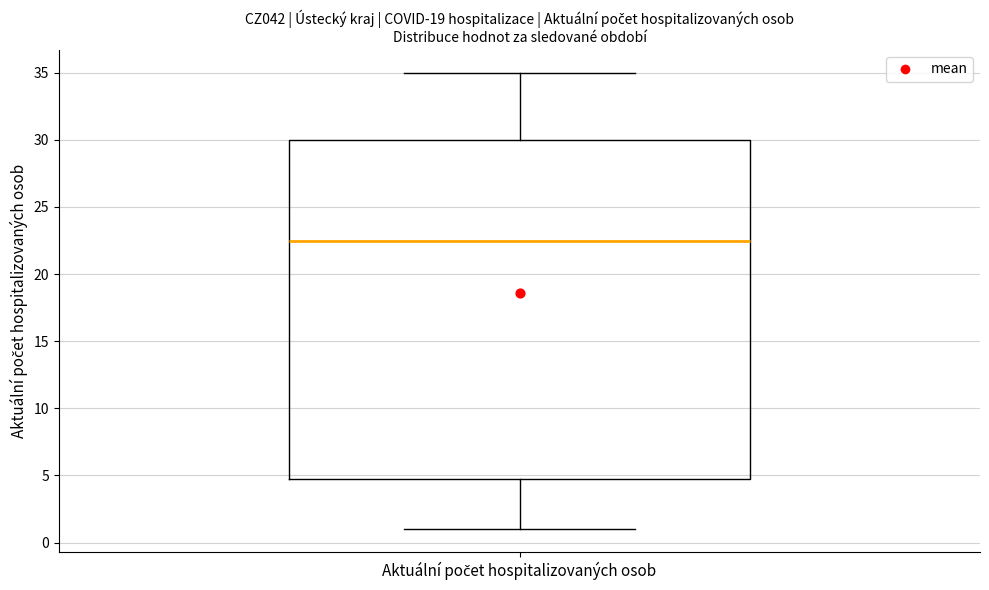

Read this box plot against the y-axis: the position of the median line, the range covered by the box, and the ends of both whiskers. The values are not printed on the chart, so give them approximately, as read against the axis.

median 22.5, box 5.0 to 30.0, whiskers 1.0 to 35.0